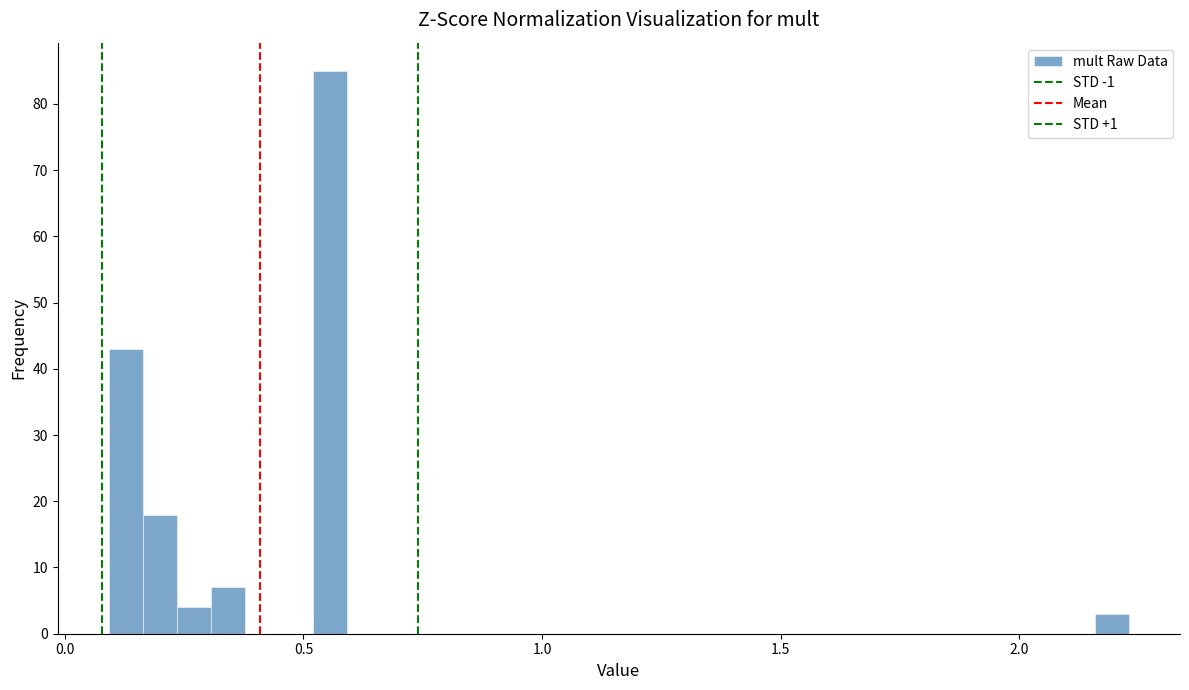

Read against the x-axis, roughly where is the centre of the tallest bar?

0.55